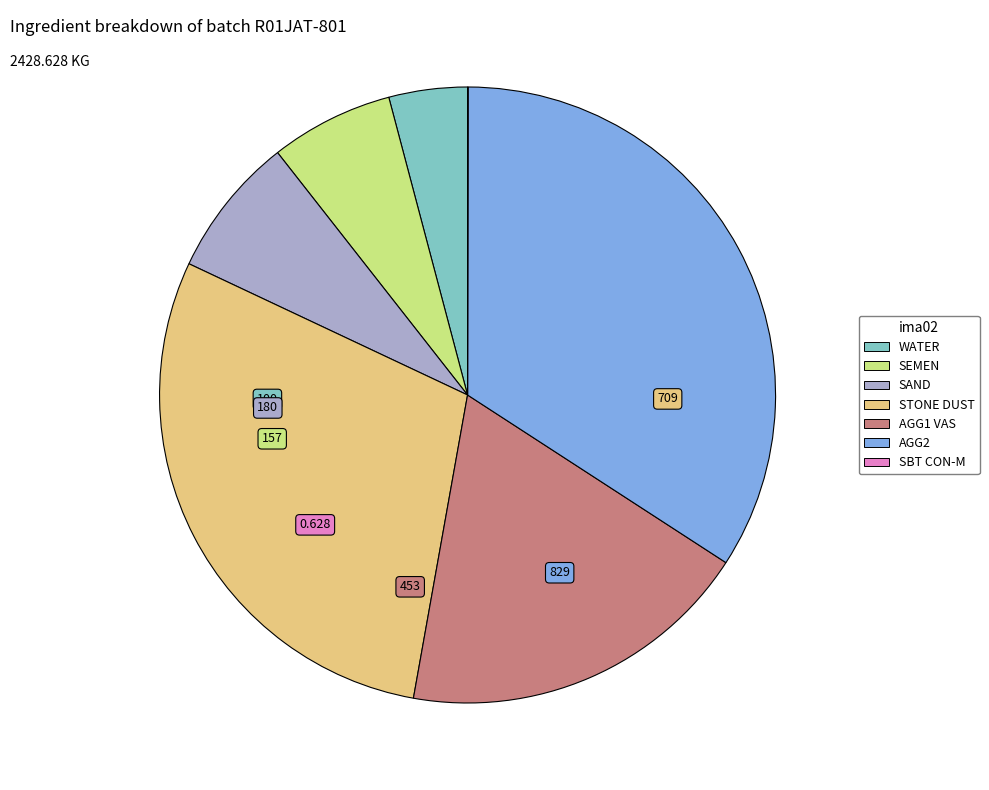

Which slice is the largest?

AGG2